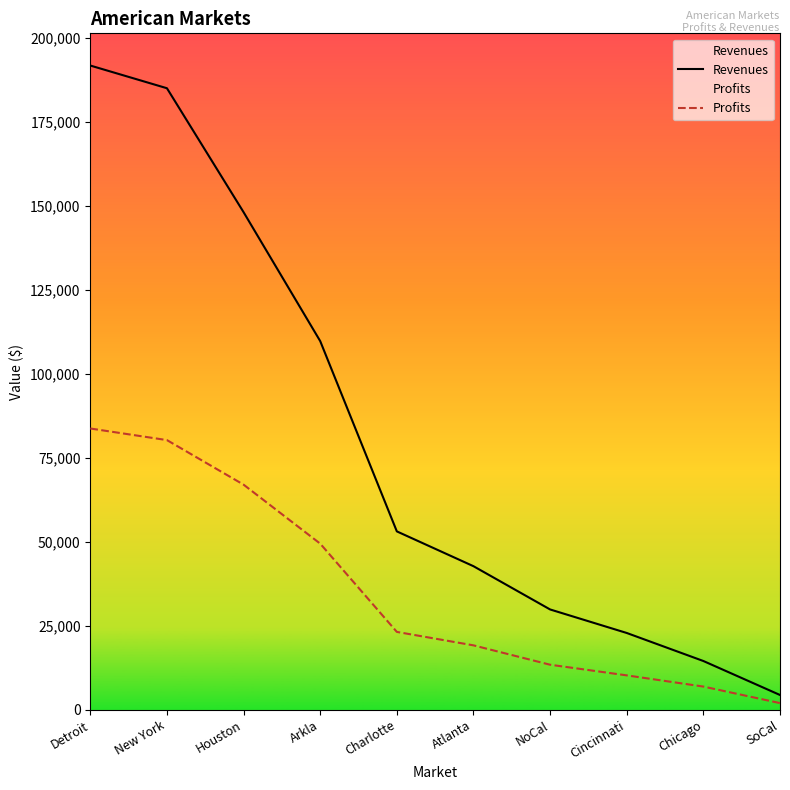

Is this an area chart (filled region under the line)?

No